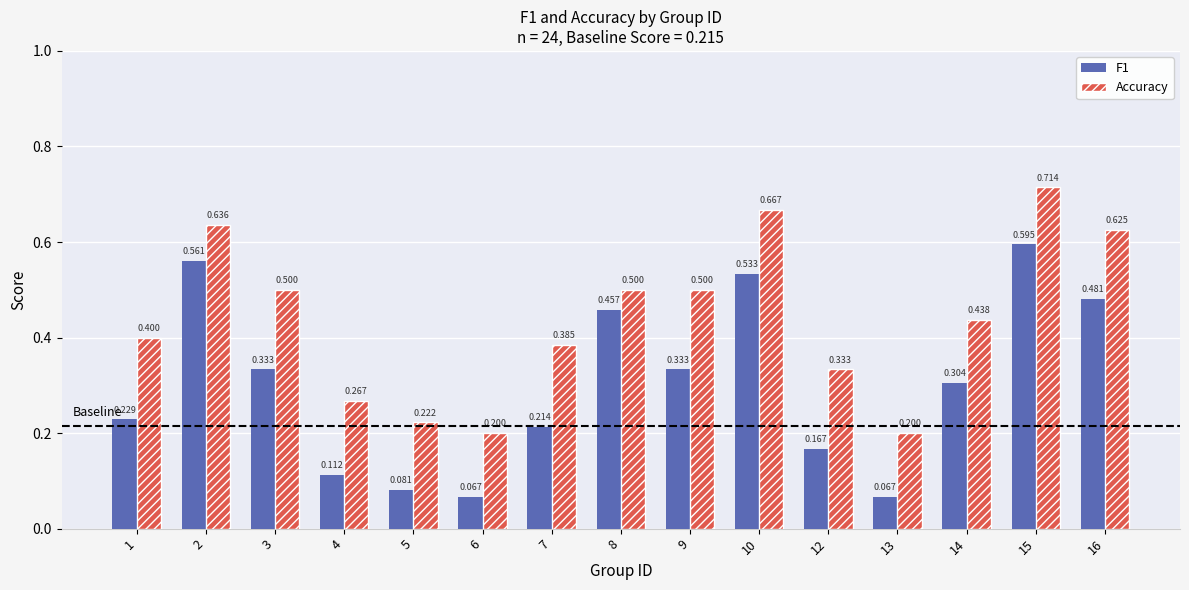

Does the chart contain any negative values?

No